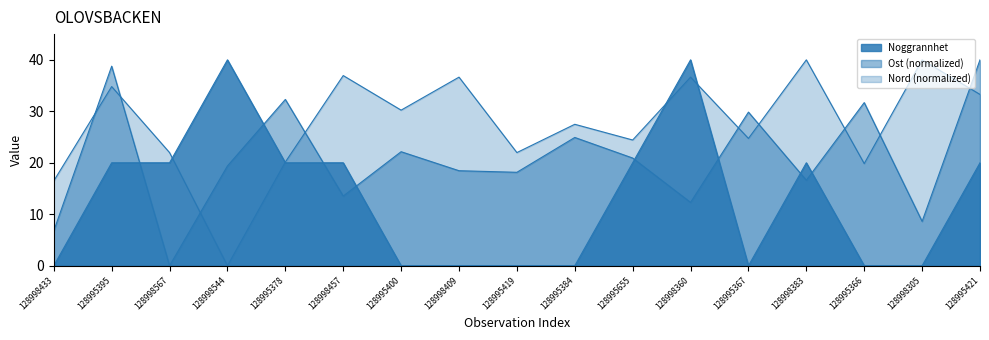

How many values in Nord are above zero?

16